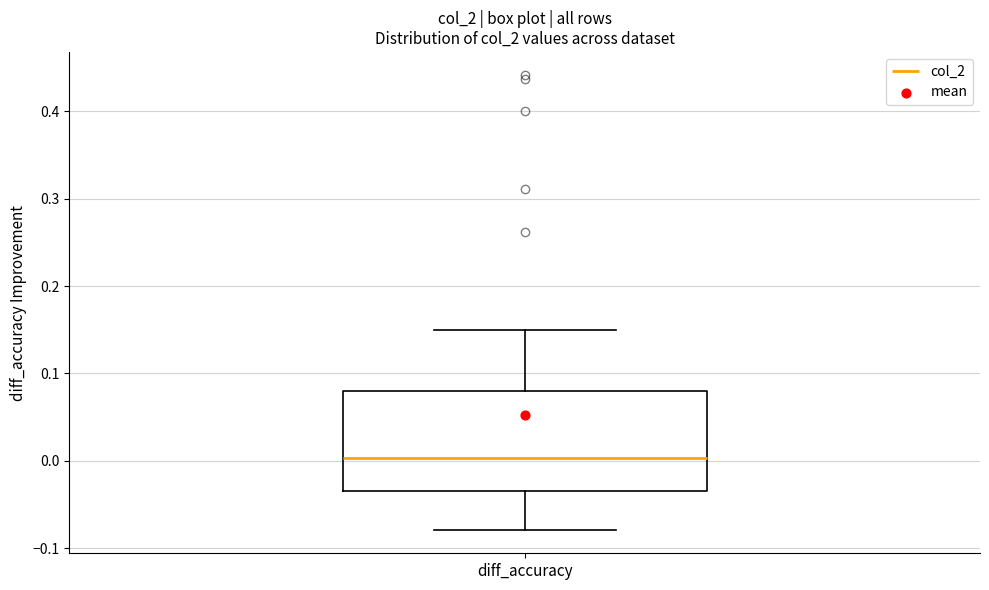

Where is the lower edge of the box for diff_accuracy on the y-axis? The values are not printed on the chart, so give them approximately, as read against the axis.

-0.03